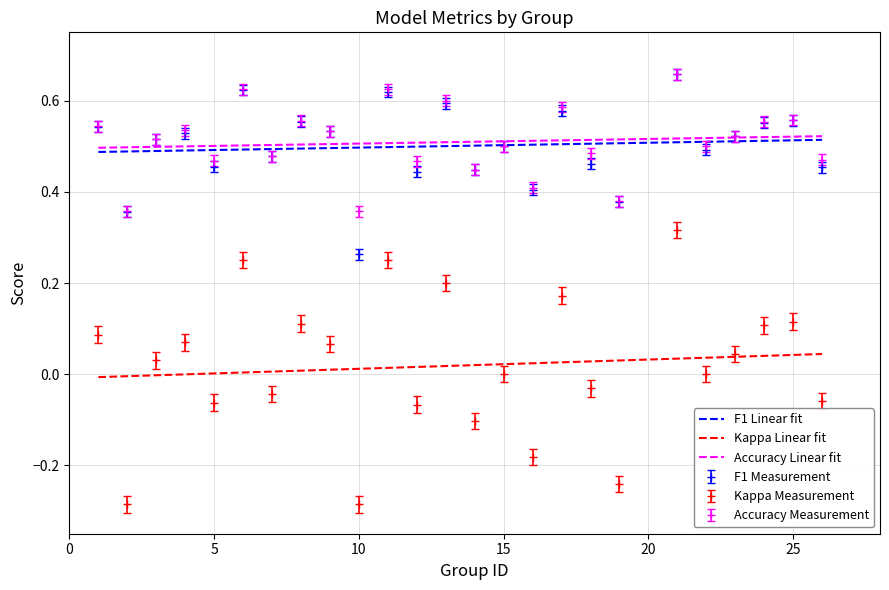

True or false: Kappa Linear fit and F1 Measurement intersect in this chart.

False